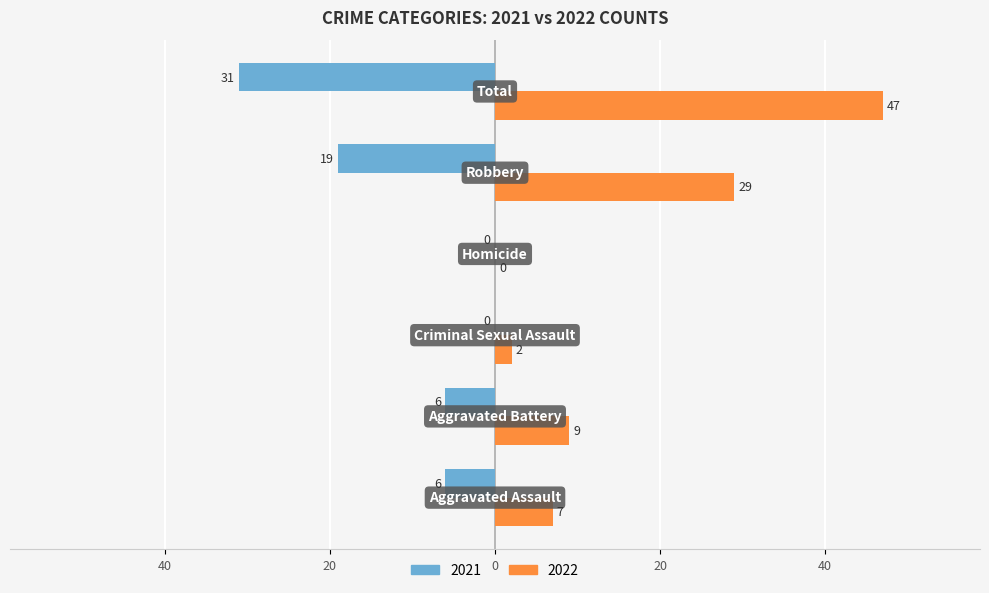

What is the label of the 3rd bar from the right?

Homicide